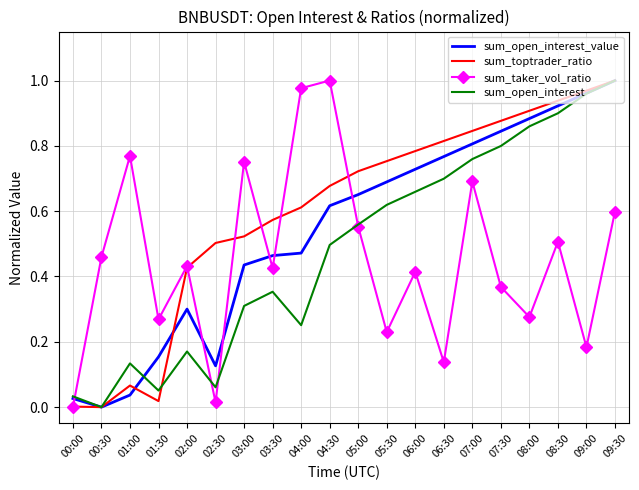

The value of sum_open_interest_value at 05:30 is 0.9. True or false?

False